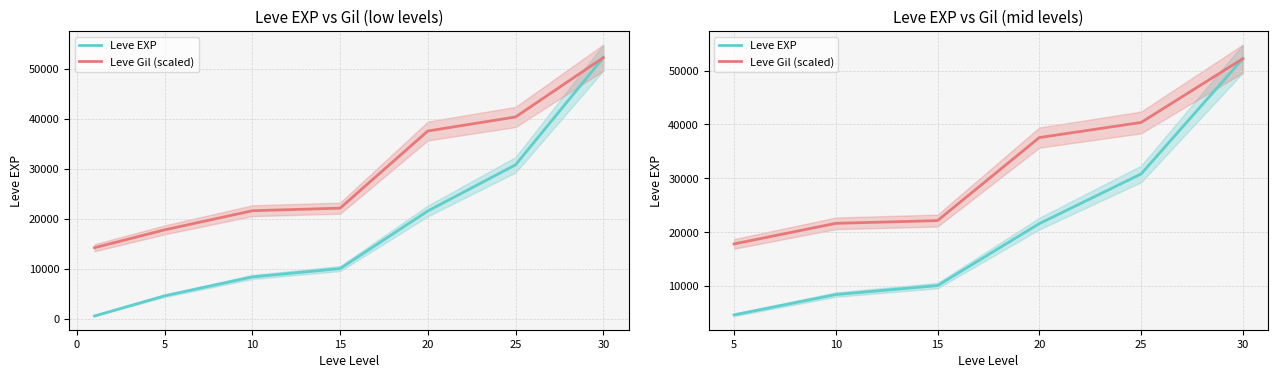

What is the value of the Leve Gil (scaled) point at the 3rd from the left?

22161.7